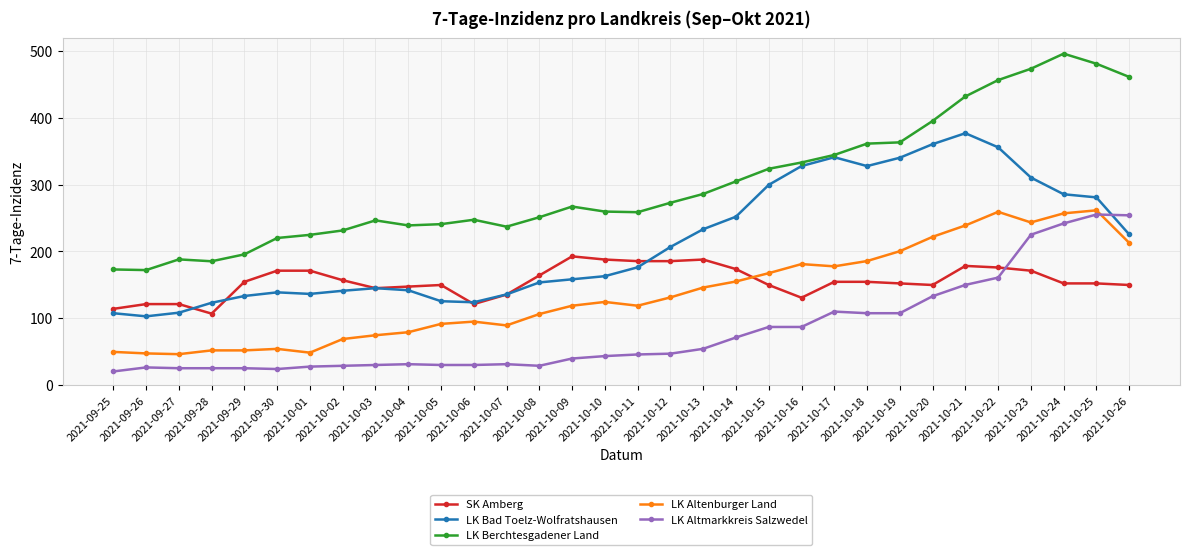

What is the difference between the second highest and second lowest values in the LK Berchtesgadener Land series?

307.5